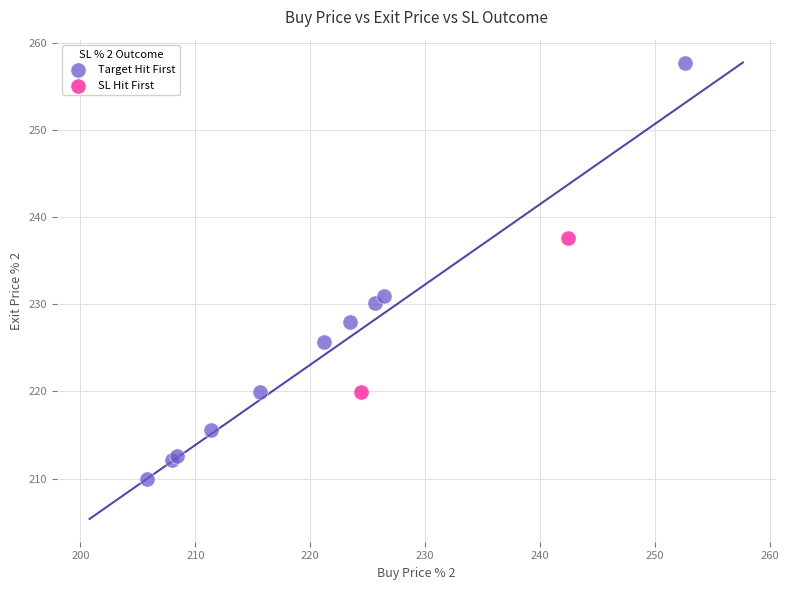

What are all the series names shown in the legend?

Target Hit First, SL Hit First